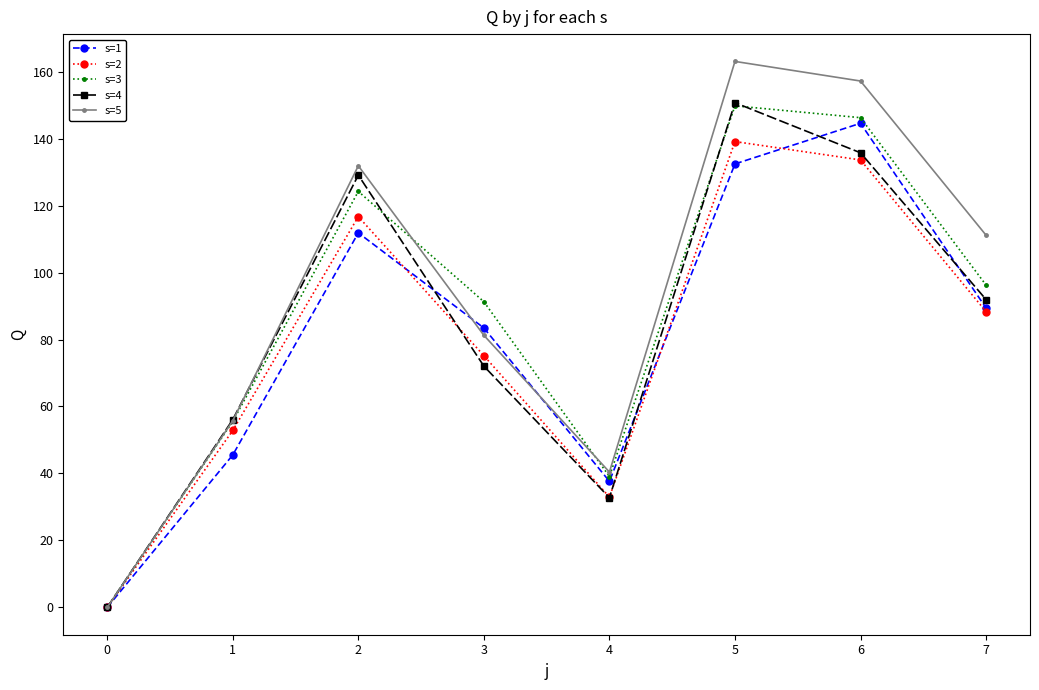

Does the chart have visible grid lines?

No